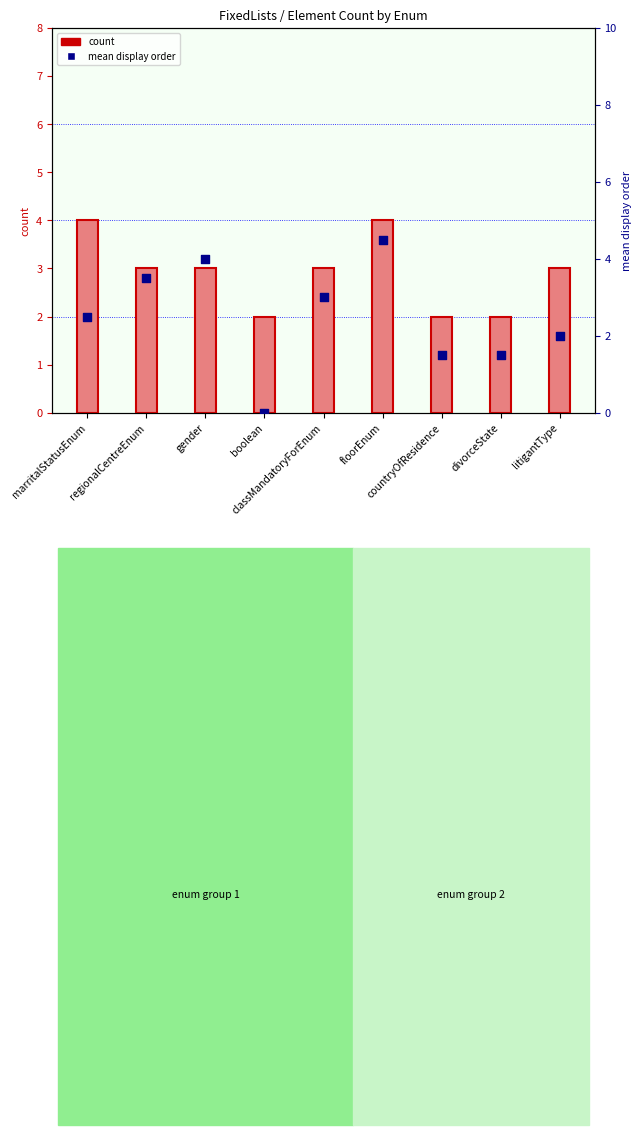

Which series has the largest total across all categories?

count